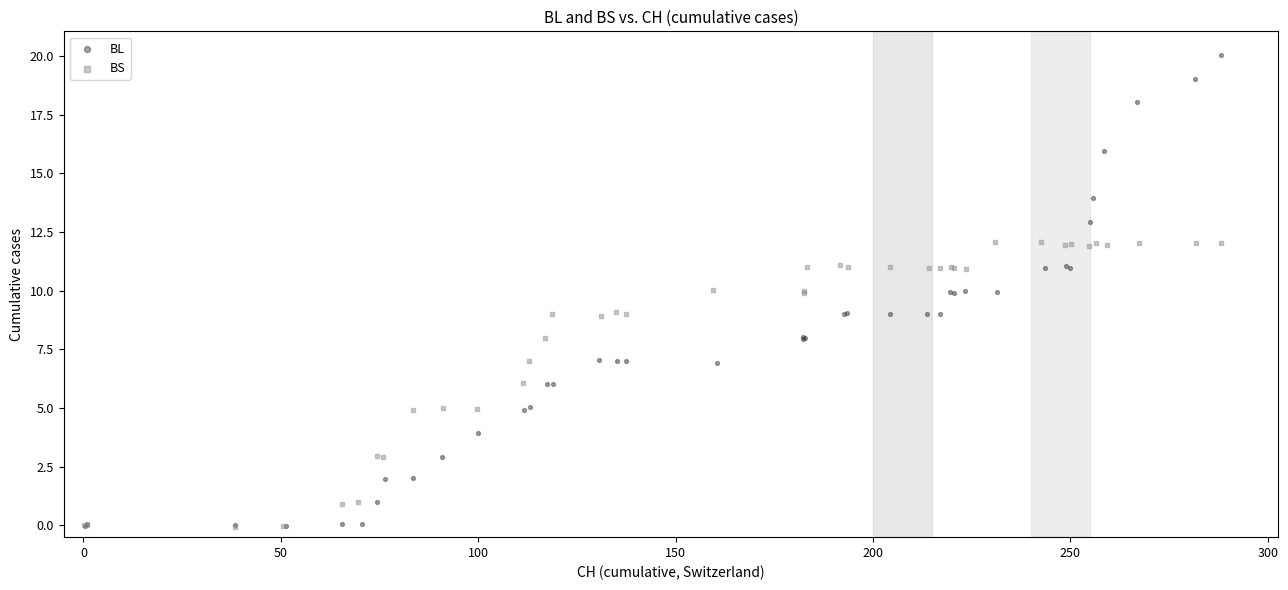

Which series has the largest Y range (max minus min)?

BL